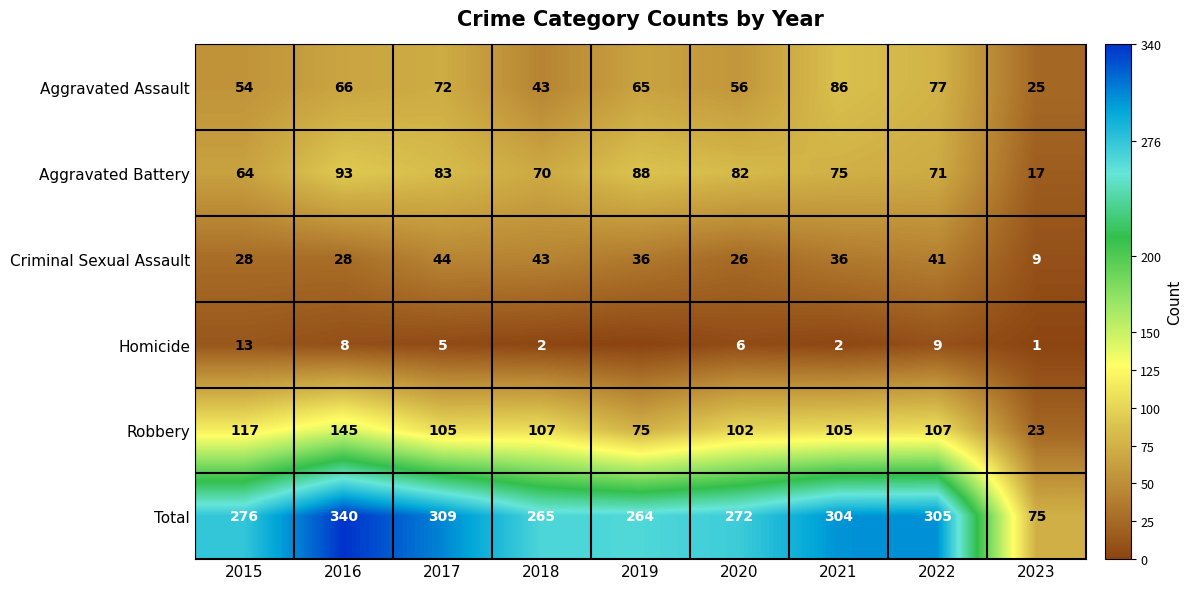

Which label corresponds to the smallest value in the chart?

2019